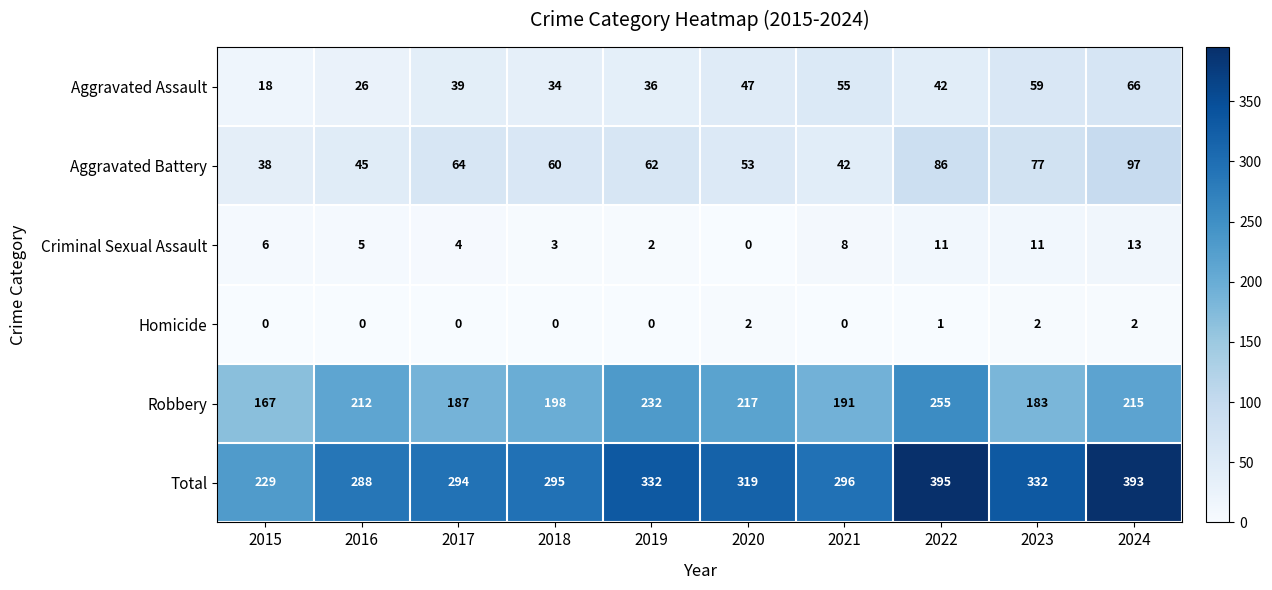

What is the average value of the Total series?

317